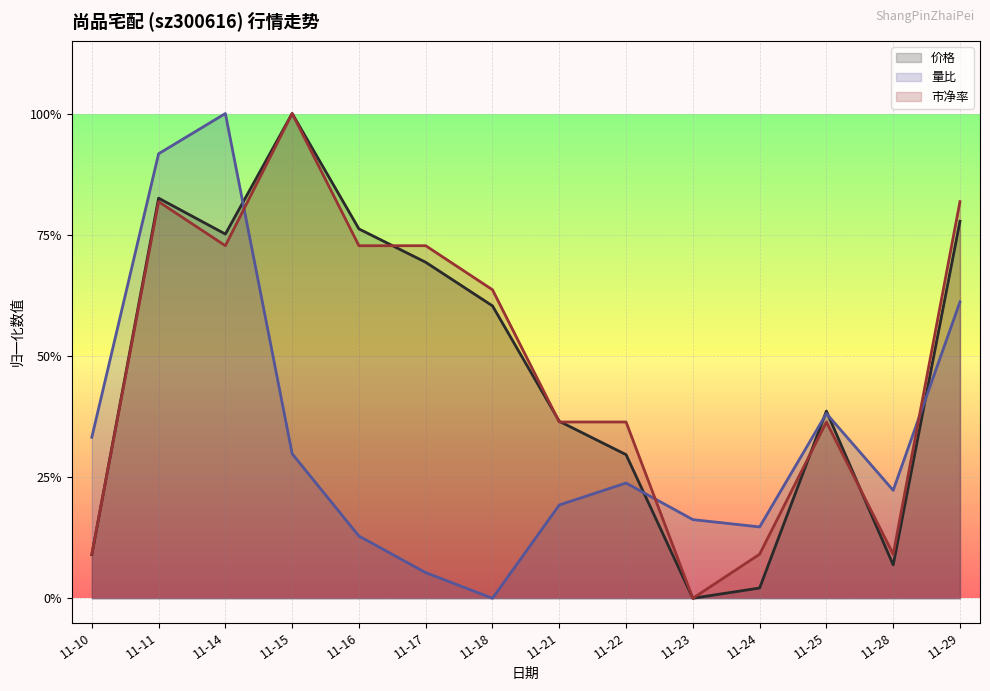

What is the value of the 市净率 point at the 12th from the left?

0.4